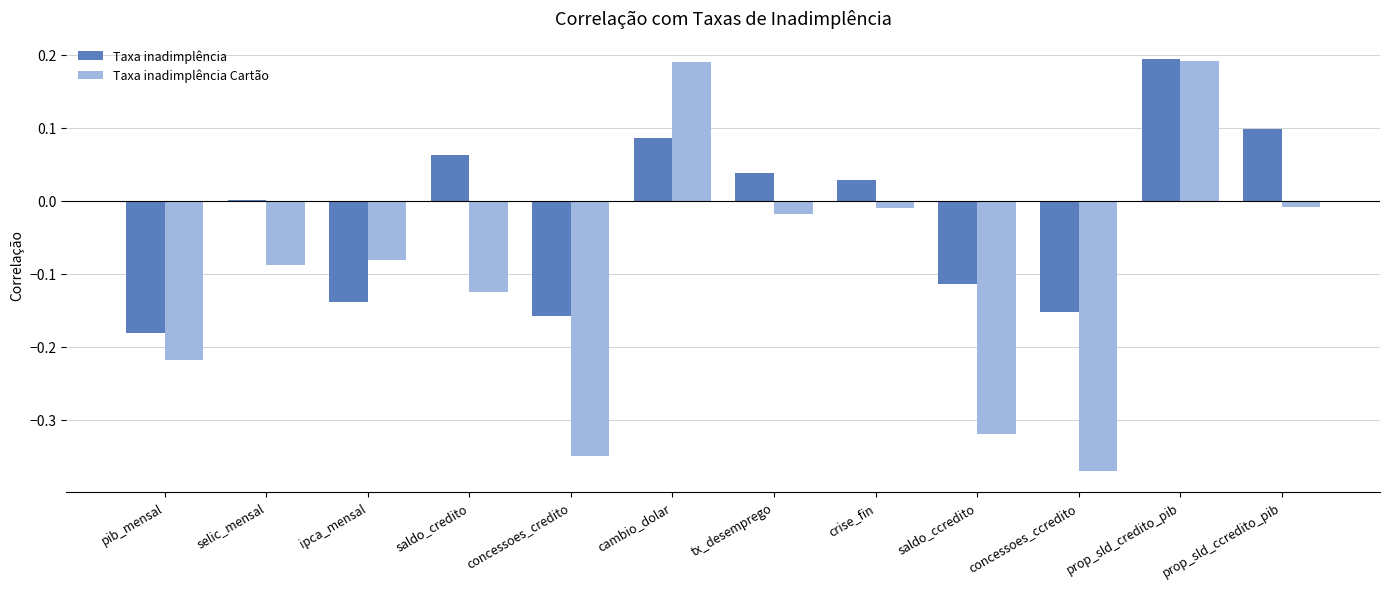

At which category is the sum across all series the highest?

prop_sld_credito_pib